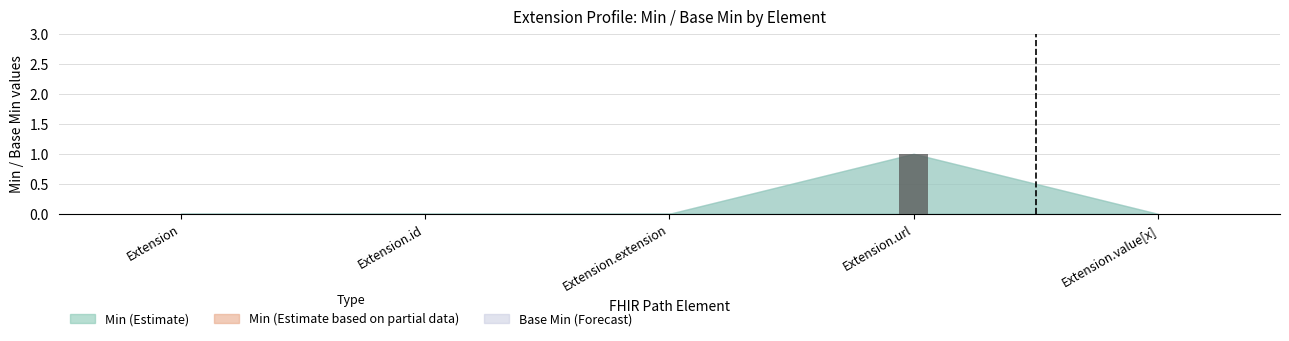

What position from the left is Extension.url?

4